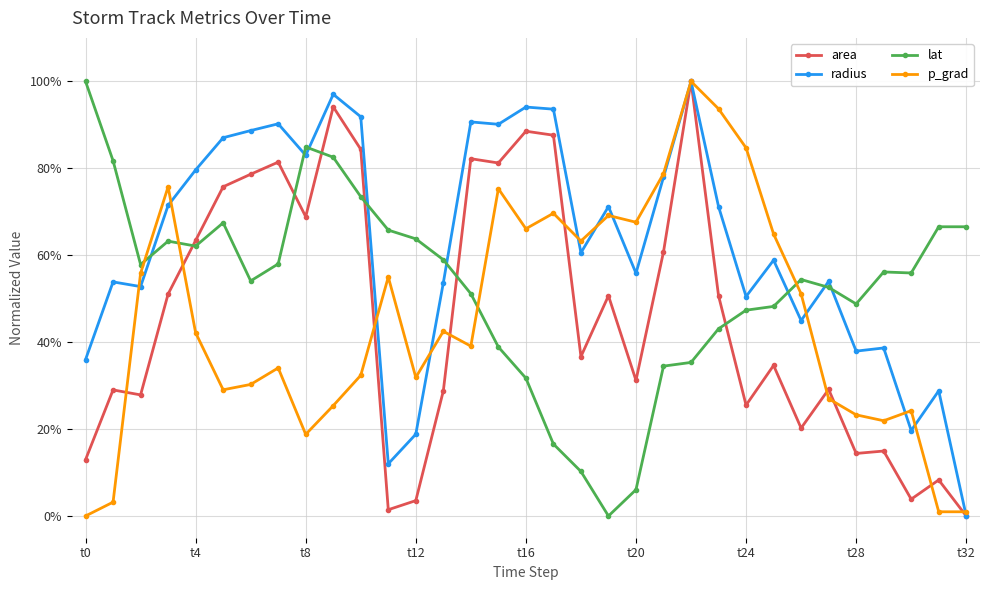

What are all the series names shown in the legend?

area, radius, lat, p_grad